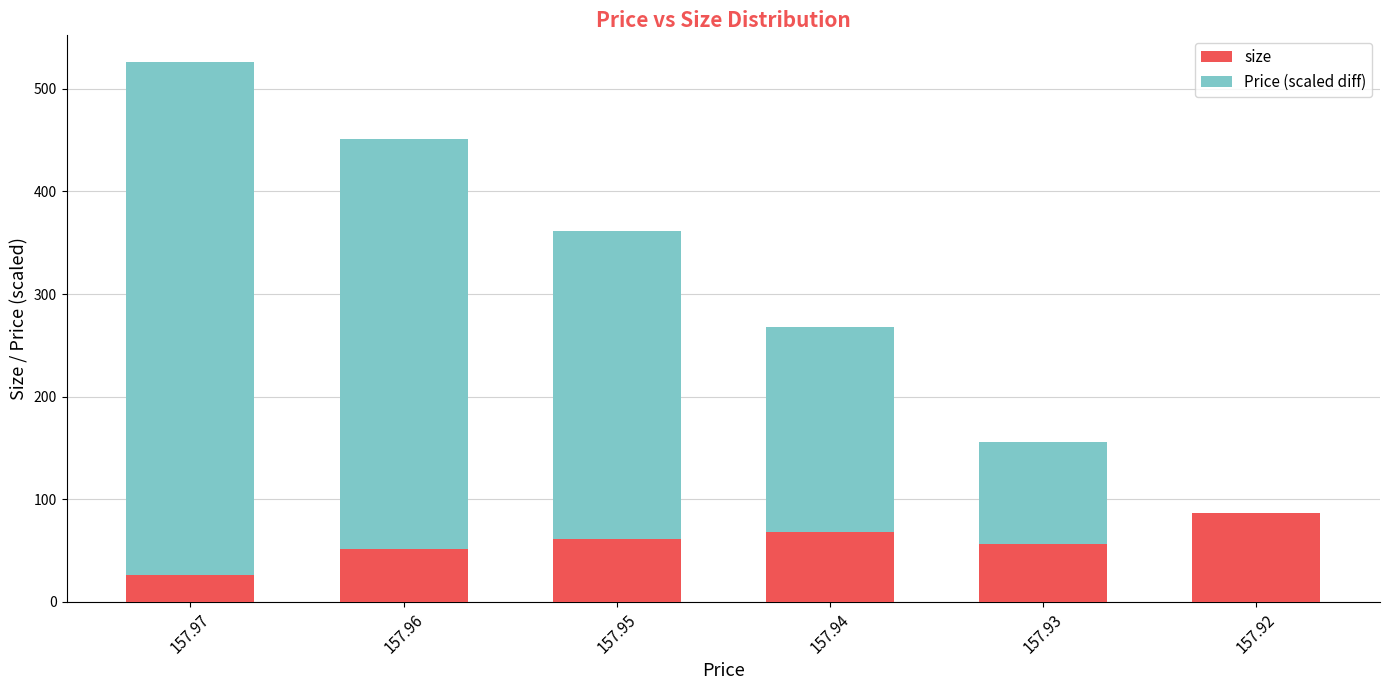

What is the sum of all size values?

348